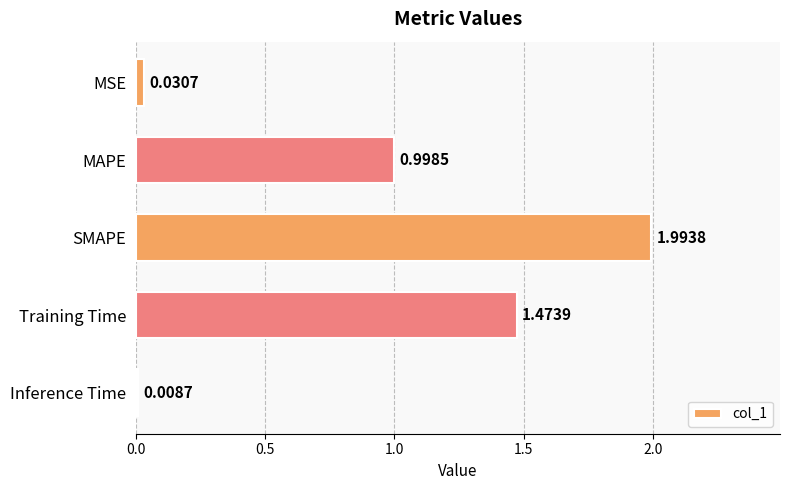

What is the label of the 4th bar from the bottom?

MAPE